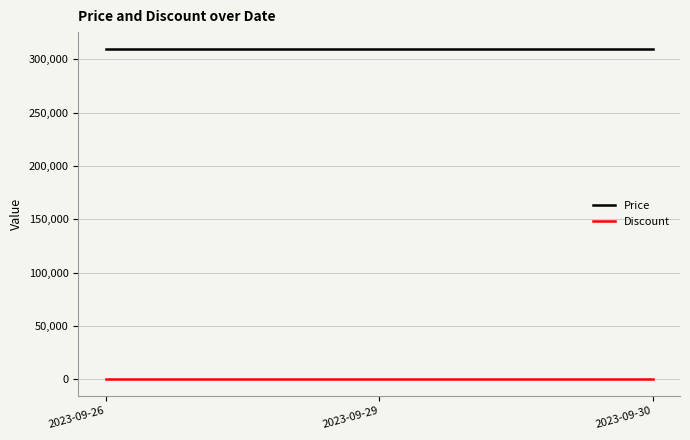

Rank the series by their maximum value, from lowest to highest.

Discount, Price